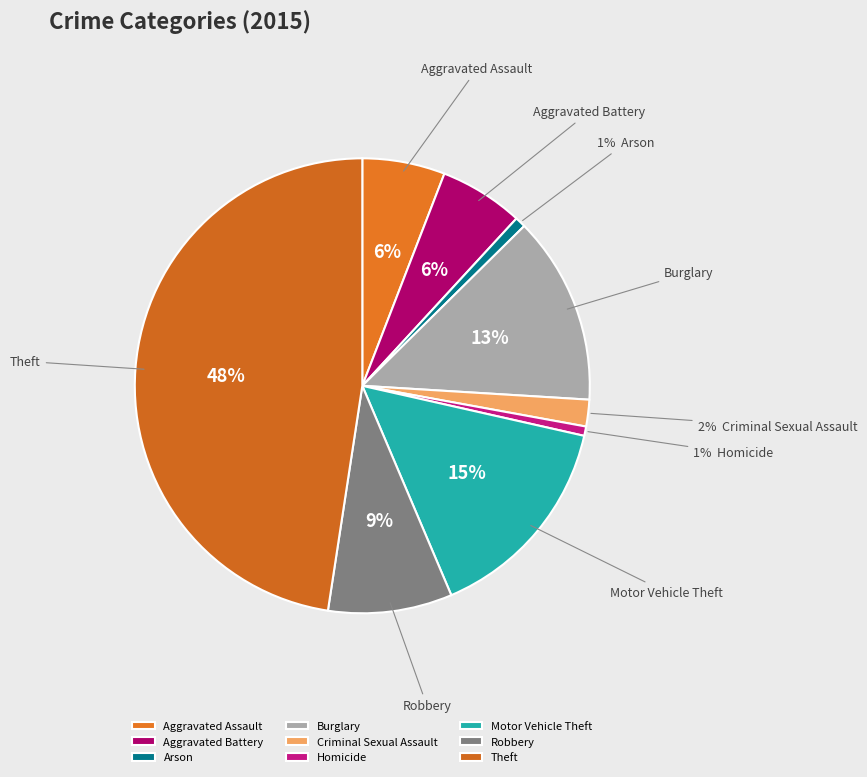

To the nearest percent, what is the average slice percentage?

11%